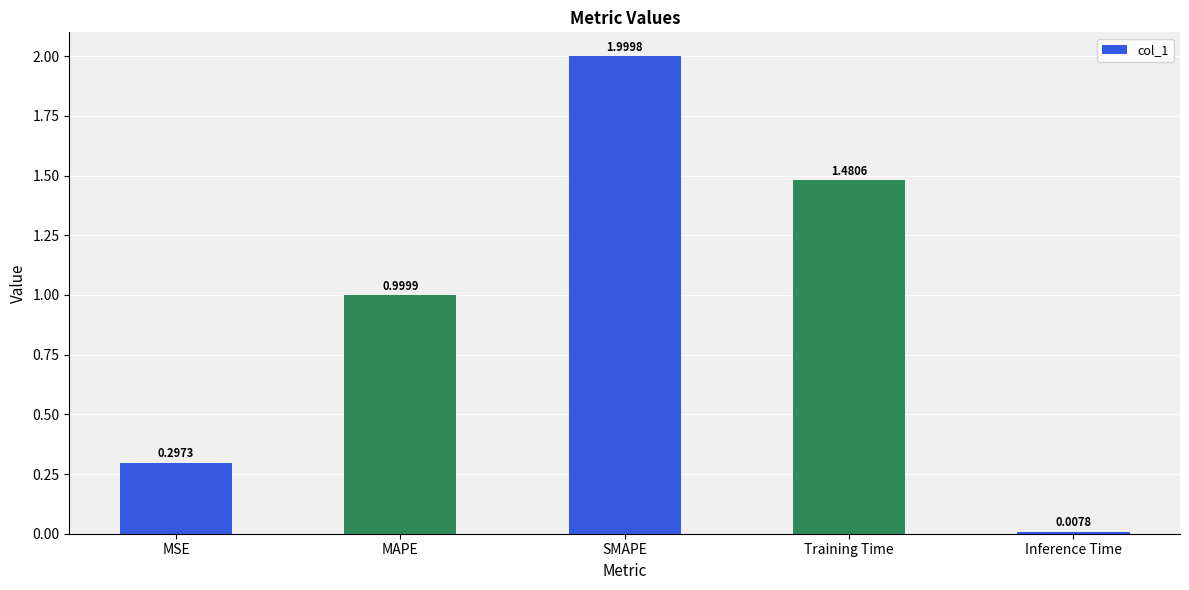

What is the average value?

1.0